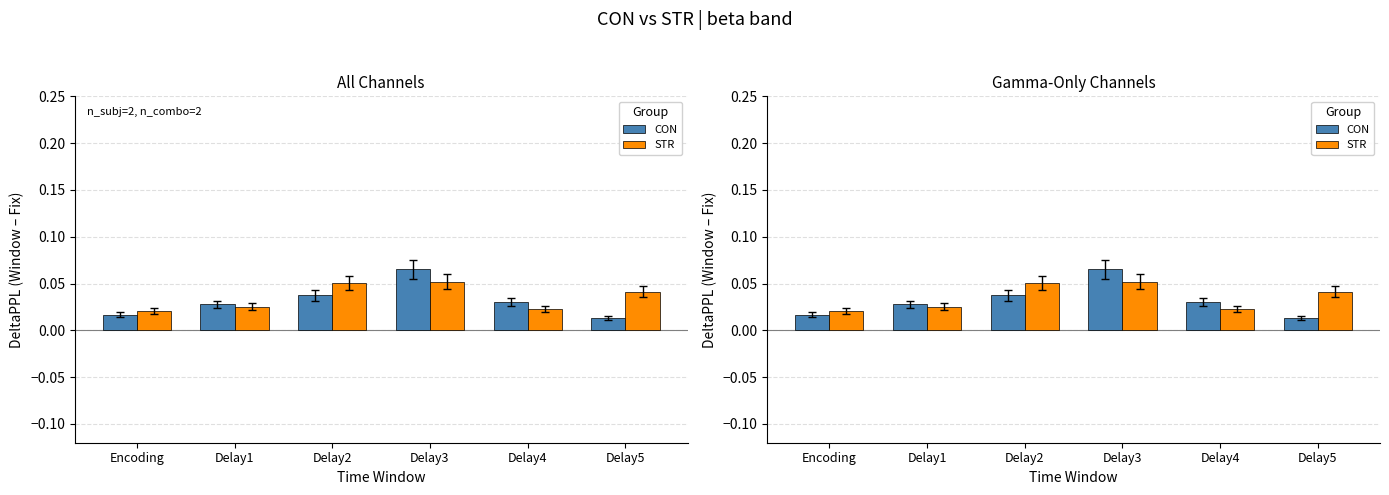

Reading left to right, transcribe all the data shown in this chart.

CON: Encoding=0.0	Delay1=0.0	Delay2=0.0	Delay3=0.1	Delay4=0.0	Delay5=0.0
STR: Encoding=0.0	Delay1=0.0	Delay2=0.1	Delay3=0.1	Delay4=0.0	Delay5=0.0